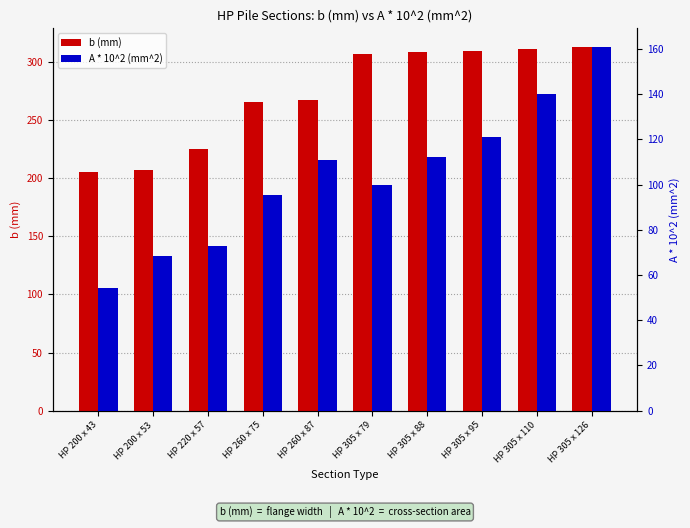

Reading right to left, transcribe all the data shown in this chart.

b (mm): 312.9	310.7	308.7	307.8	306.4	267.0	265.0	224.5	207.0	205.0
A * 10^2 (mm^2): 161.0	140.0	121.0	112.0	99.9	111.0	95.5	72.9	68.4	54.1